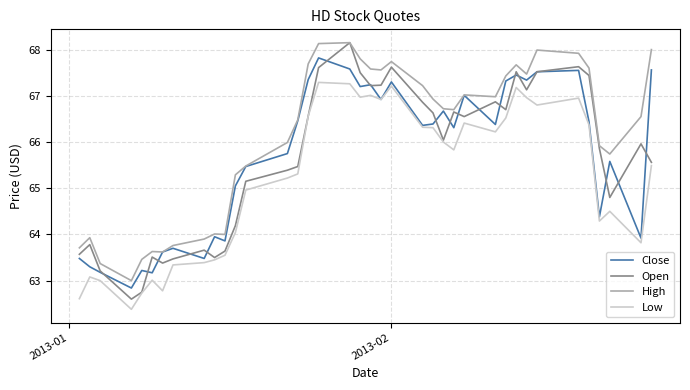

True or false: Low has more than 2 points higher than both neighbors.

True